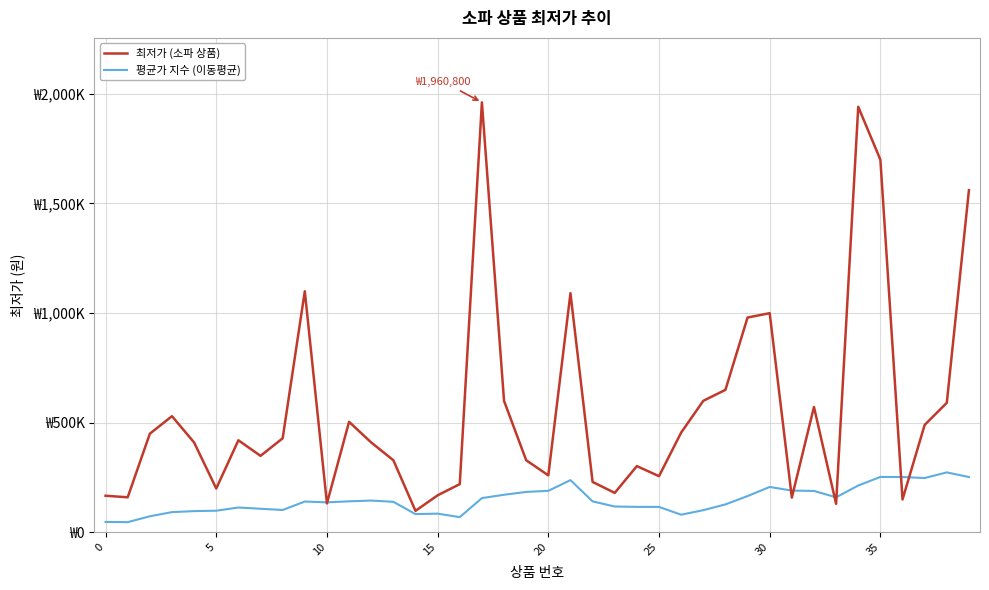

Does the chart have visible grid lines?

Yes